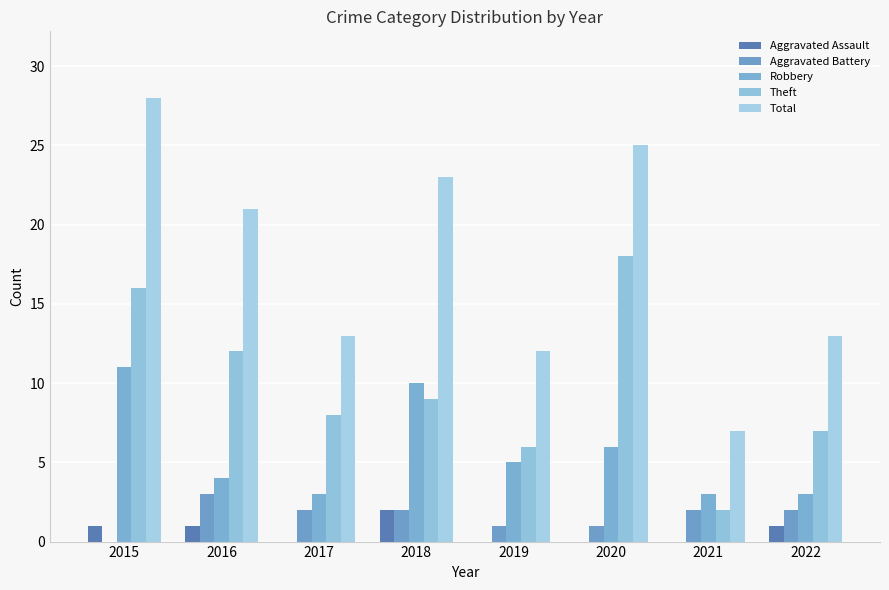

At 2021, list the series in order from smallest to largest.

Aggravated Assault, Aggravated Battery, Theft, Robbery, Total